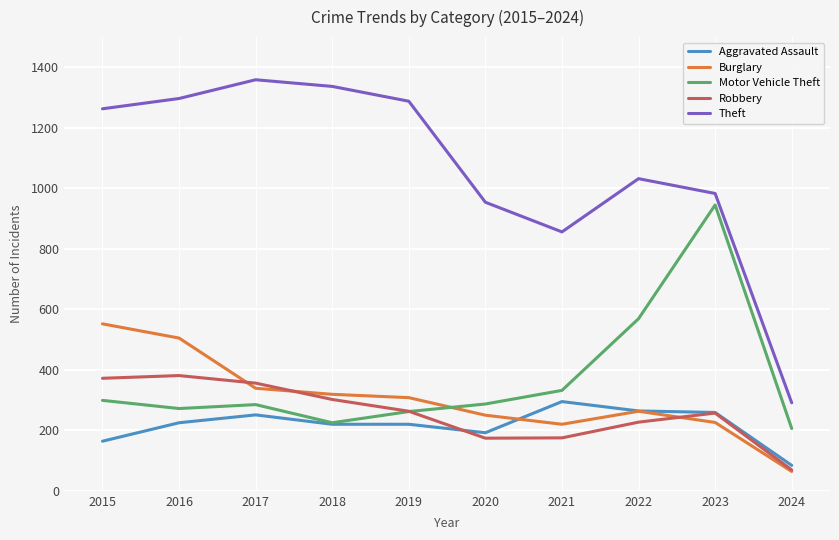

The Aggravated Assault series shows 94 at 2019. True or false?

False